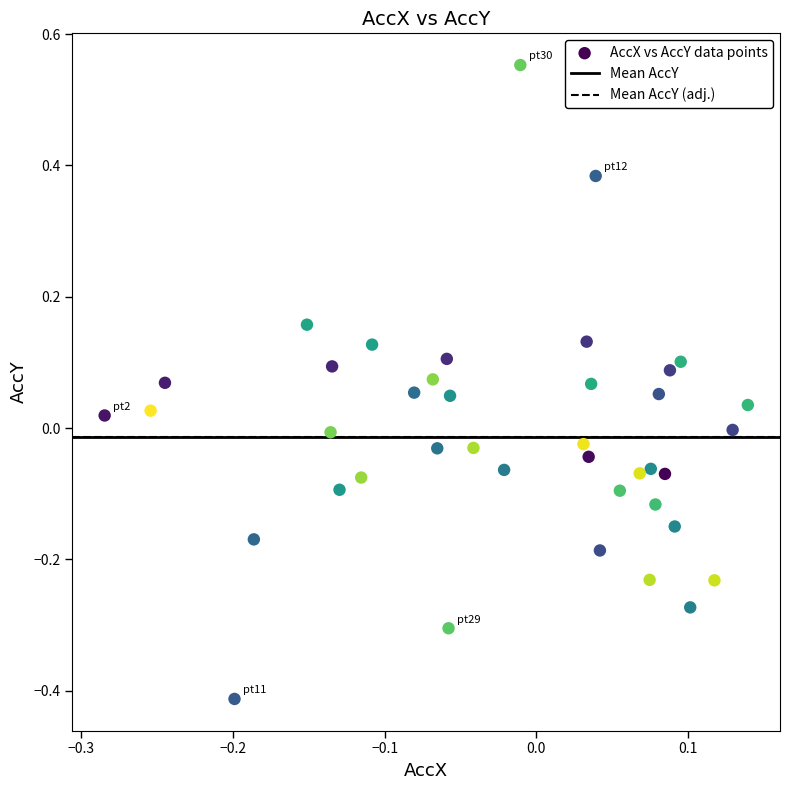

What is the range of Y values (max minus min)?

1.0